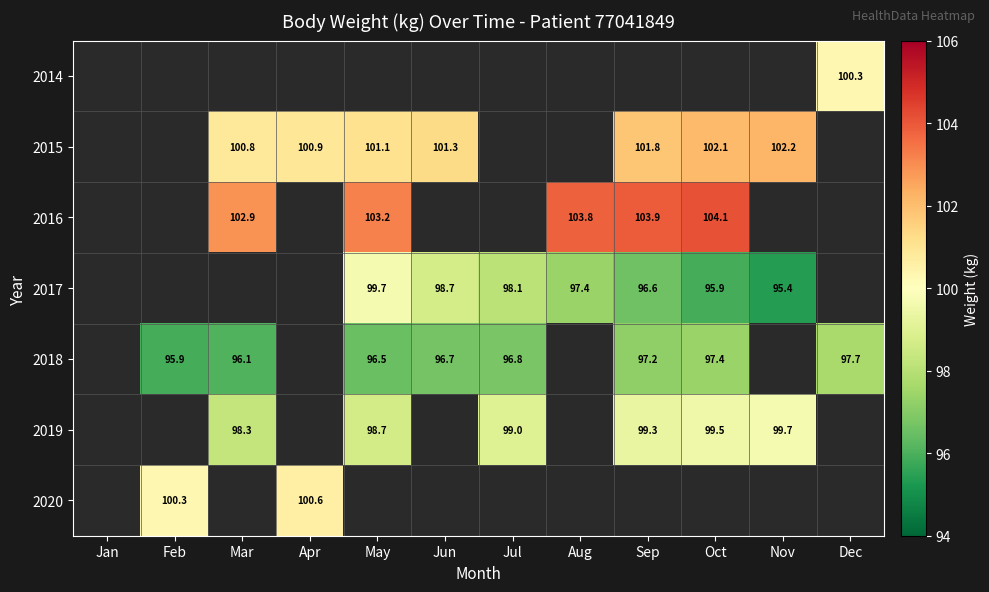

The 2019 series shows 54.9 at Oct. True or false?

False